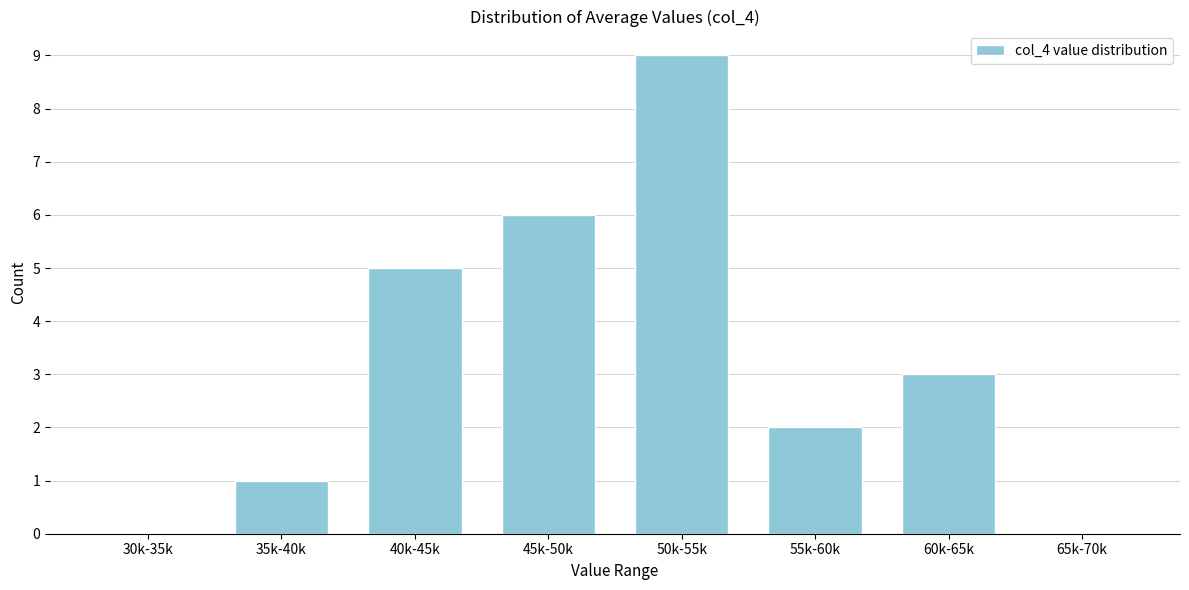

Reading left to right, extract all data points from this chart.

30k-35k=0	35k-40k=1	40k-45k=5	45k-50k=6	50k-55k=9	55k-60k=2	60k-65k=3	65k-70k=0